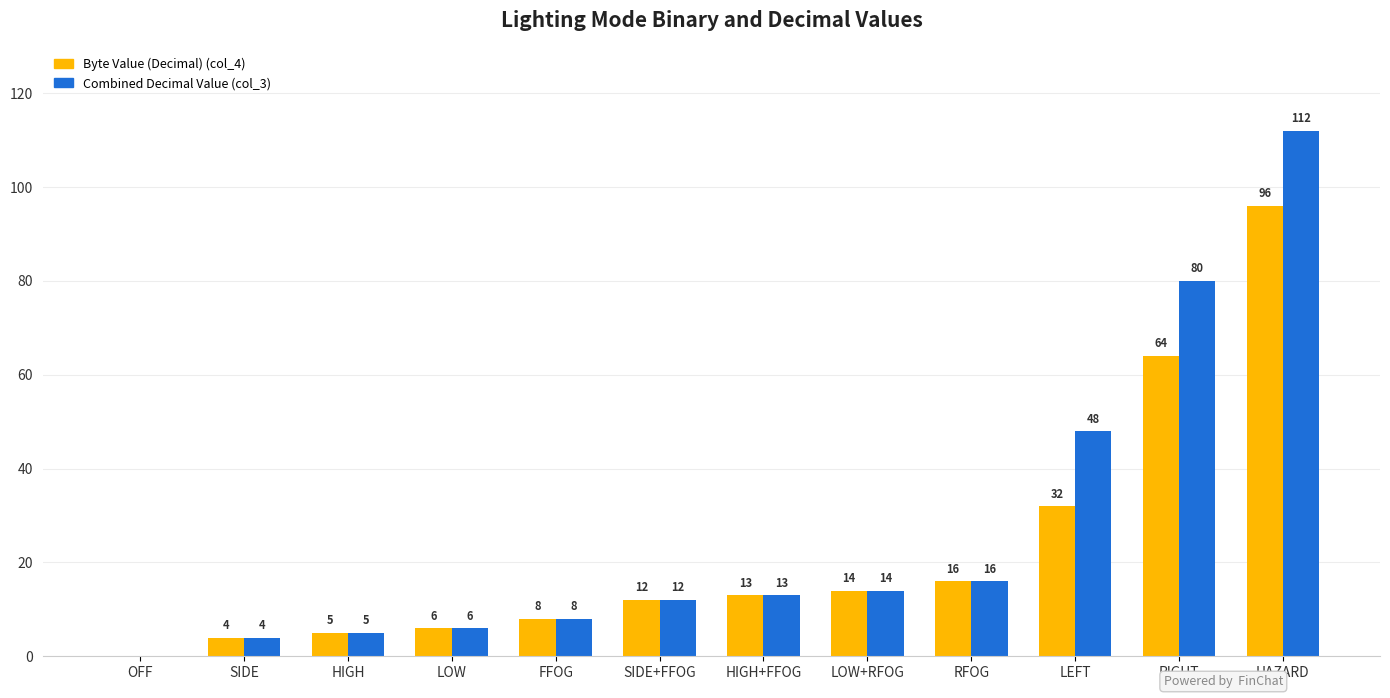

At which category is the sum across all series the highest?

HAZARD